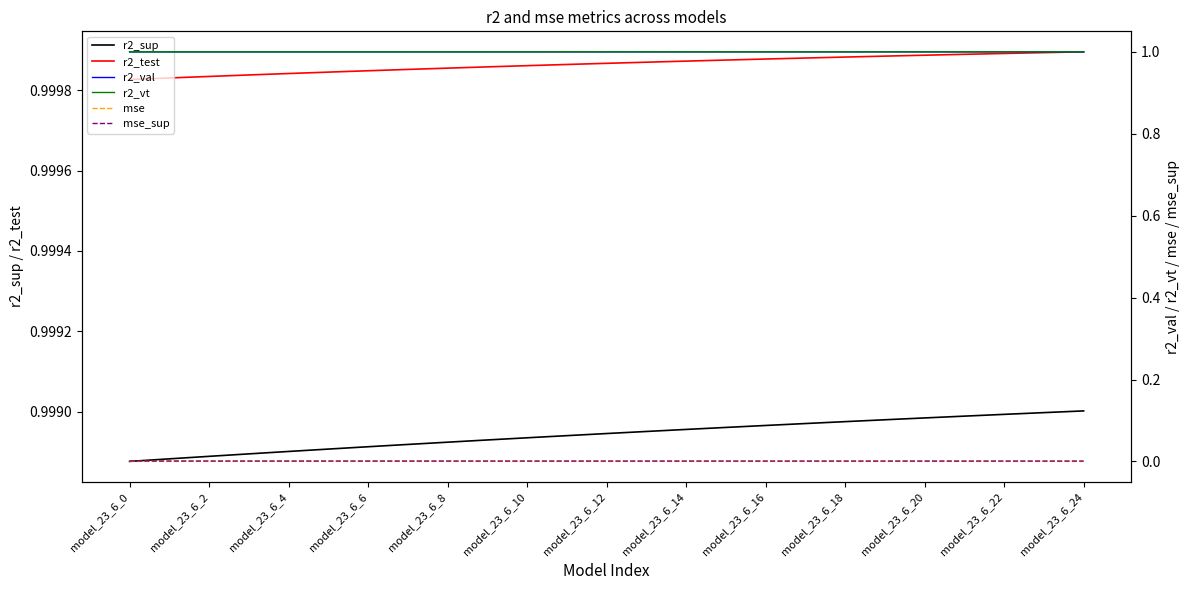

The r2_sup series shows 1.7 at model_23_6_20. True or false?

False